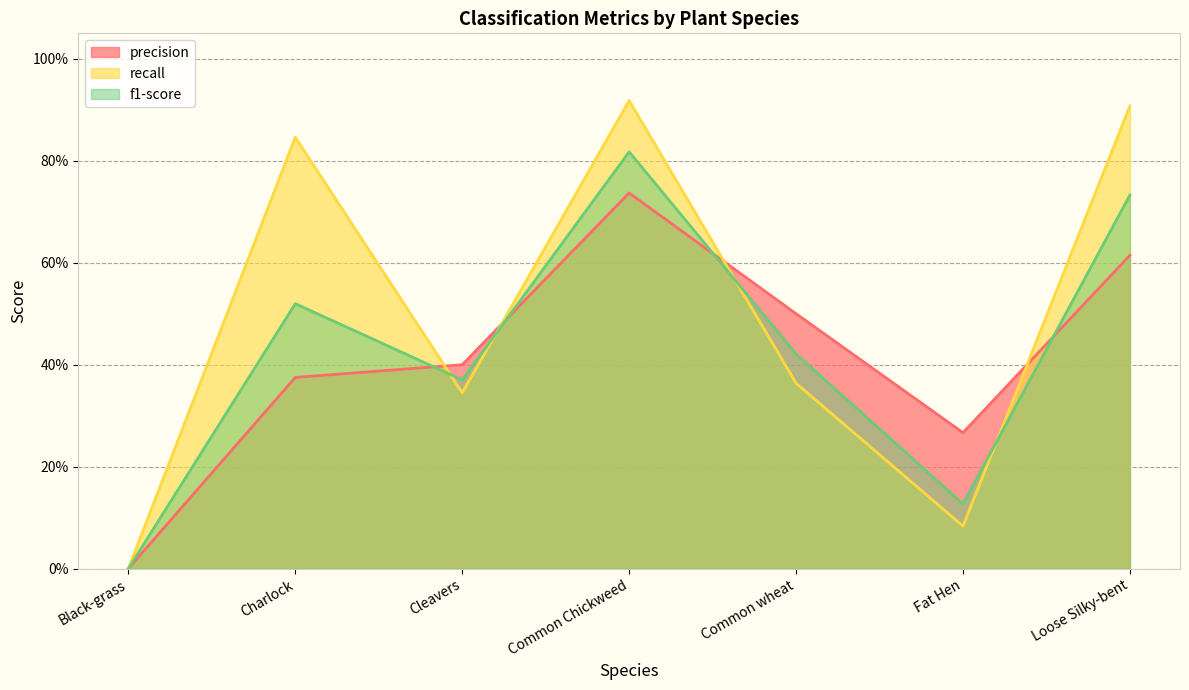

After their last crossing, which series has the higher values: recall or f1-score?

recall